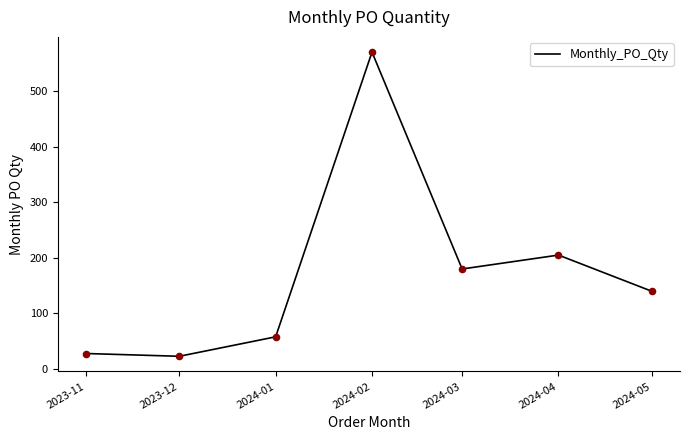

What is the change in value from 2023-12 to 2024-05?

+117